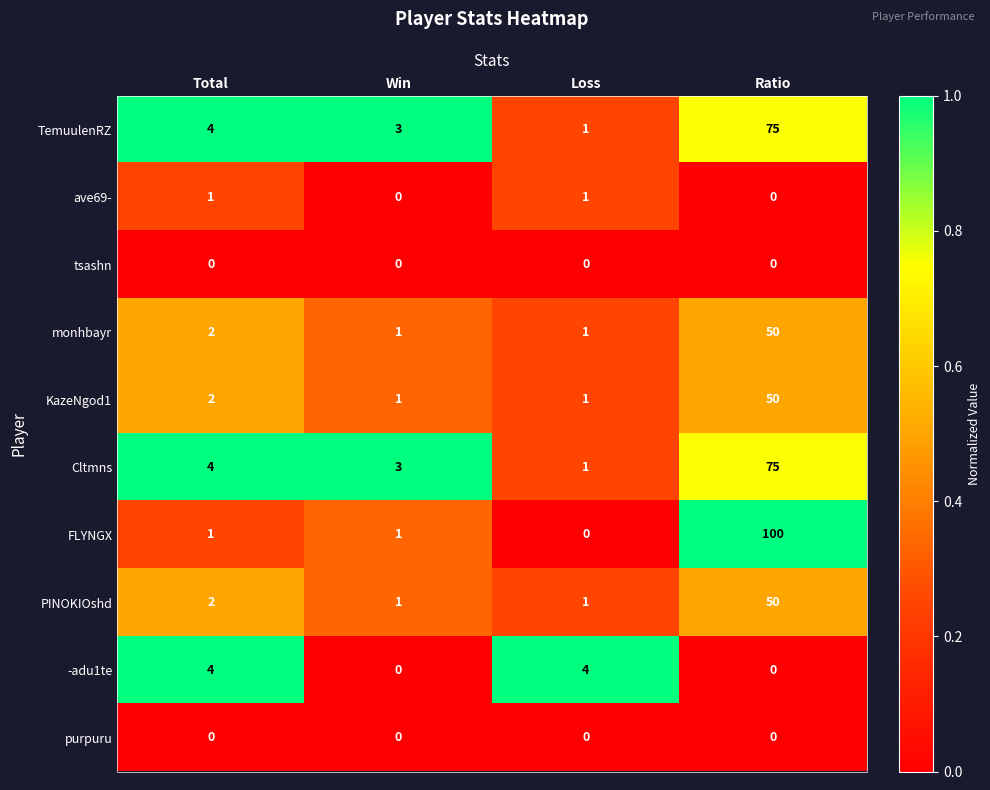

Which series has the widest spread of values?

FLYNGX